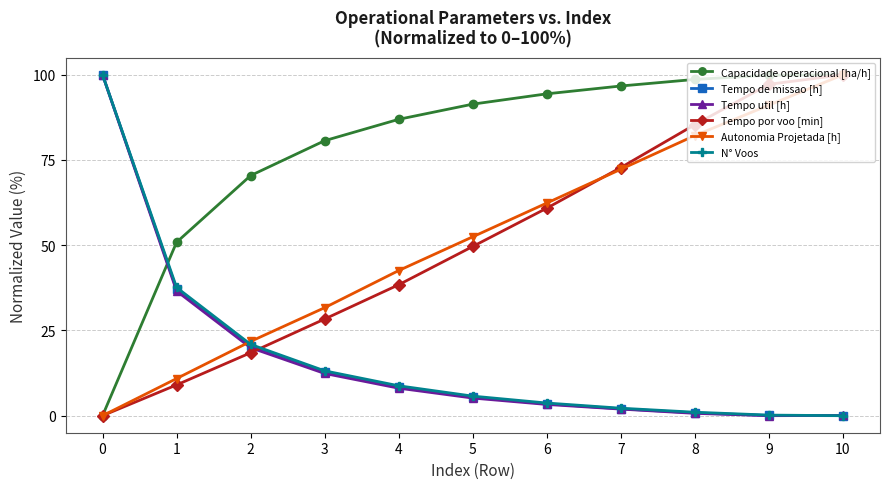

Does the chart display data point markers on the line(s)?

Yes